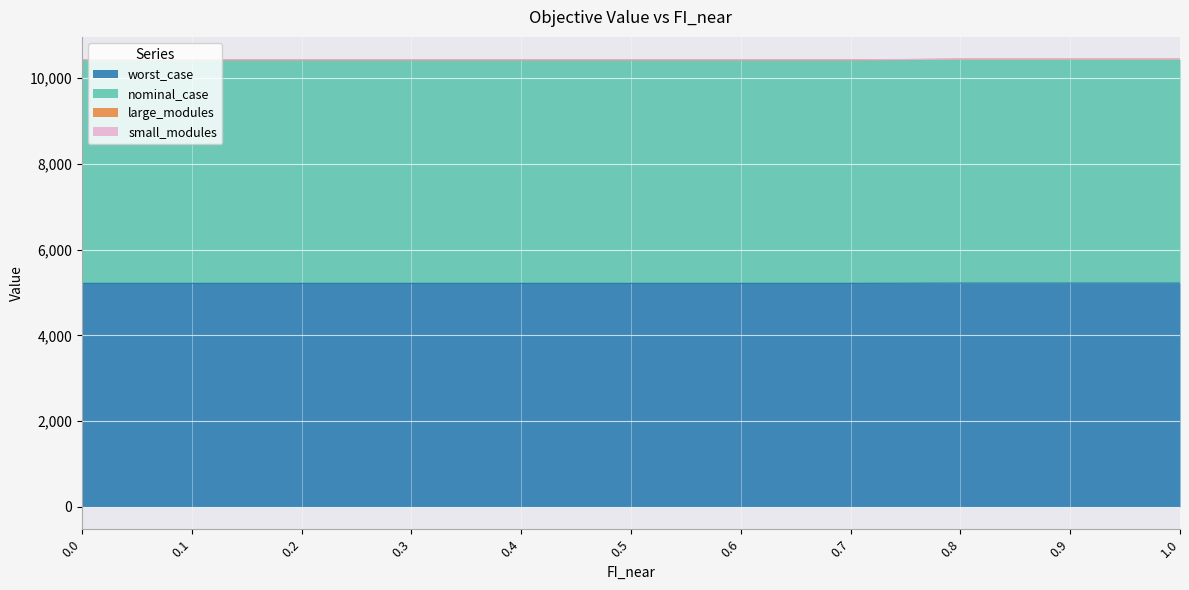

List the labels in order of worst_case value, smallest first.

0.0, 0.1, 0.2, 0.3, 0.4, 0.5, 0.6, 0.7, 0.8, 0.9, 1.0